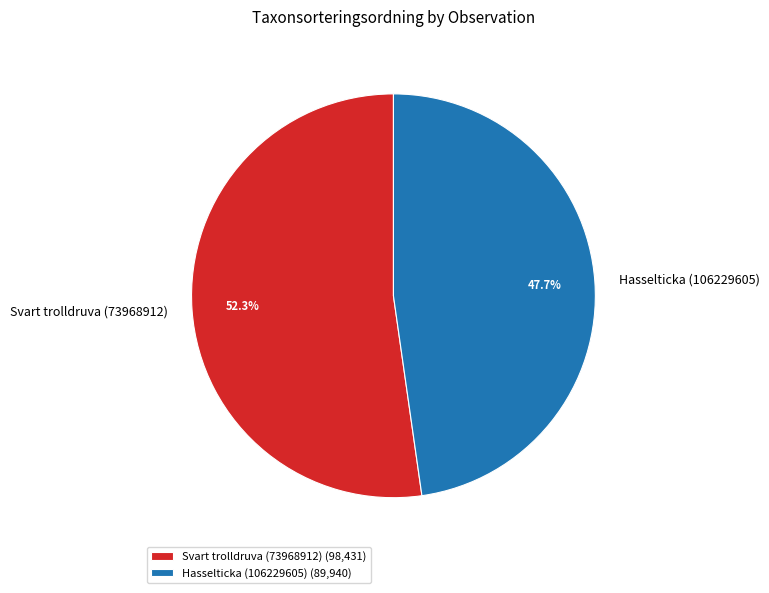

What percentage do Hasselticka (106229605) and Svart trolldruva (73968912) together represent?

100.0%